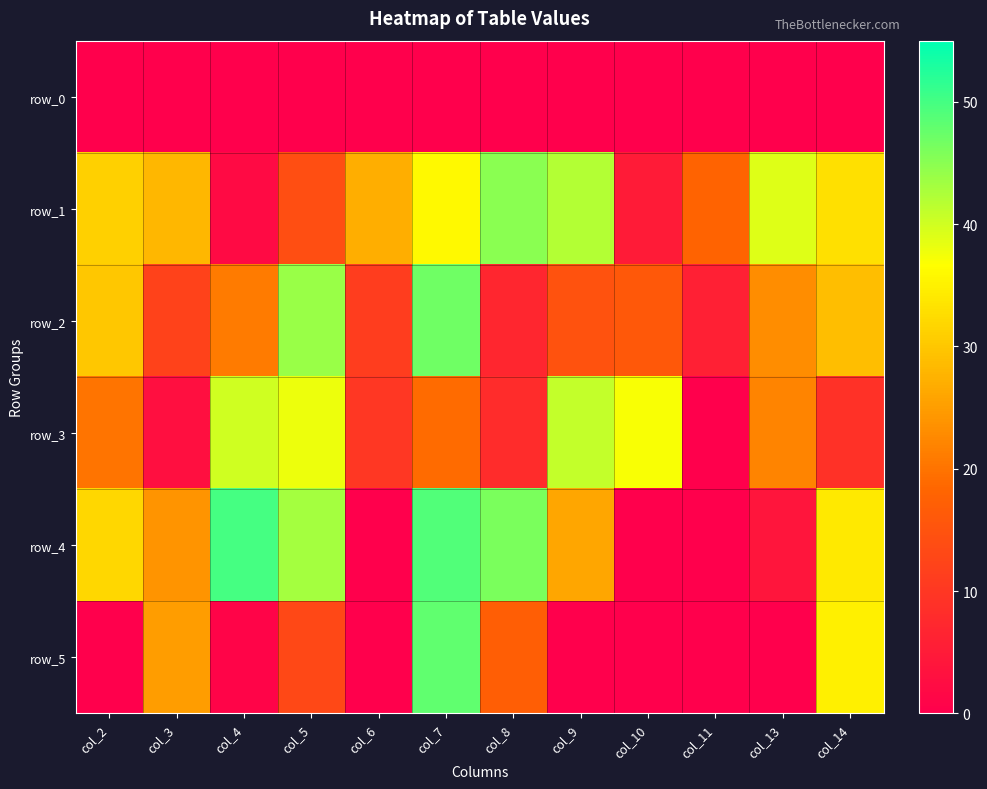

Which label corresponds to the largest value in the chart?

col_4